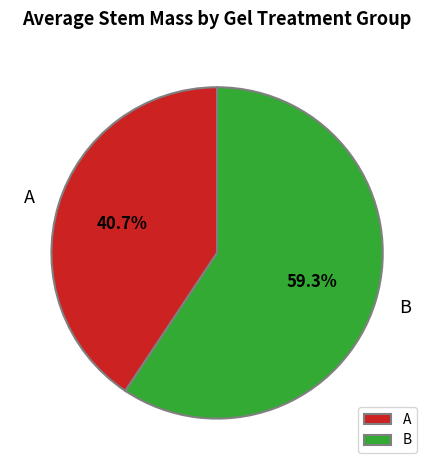

What is the total percentage of A and B?

100.0%